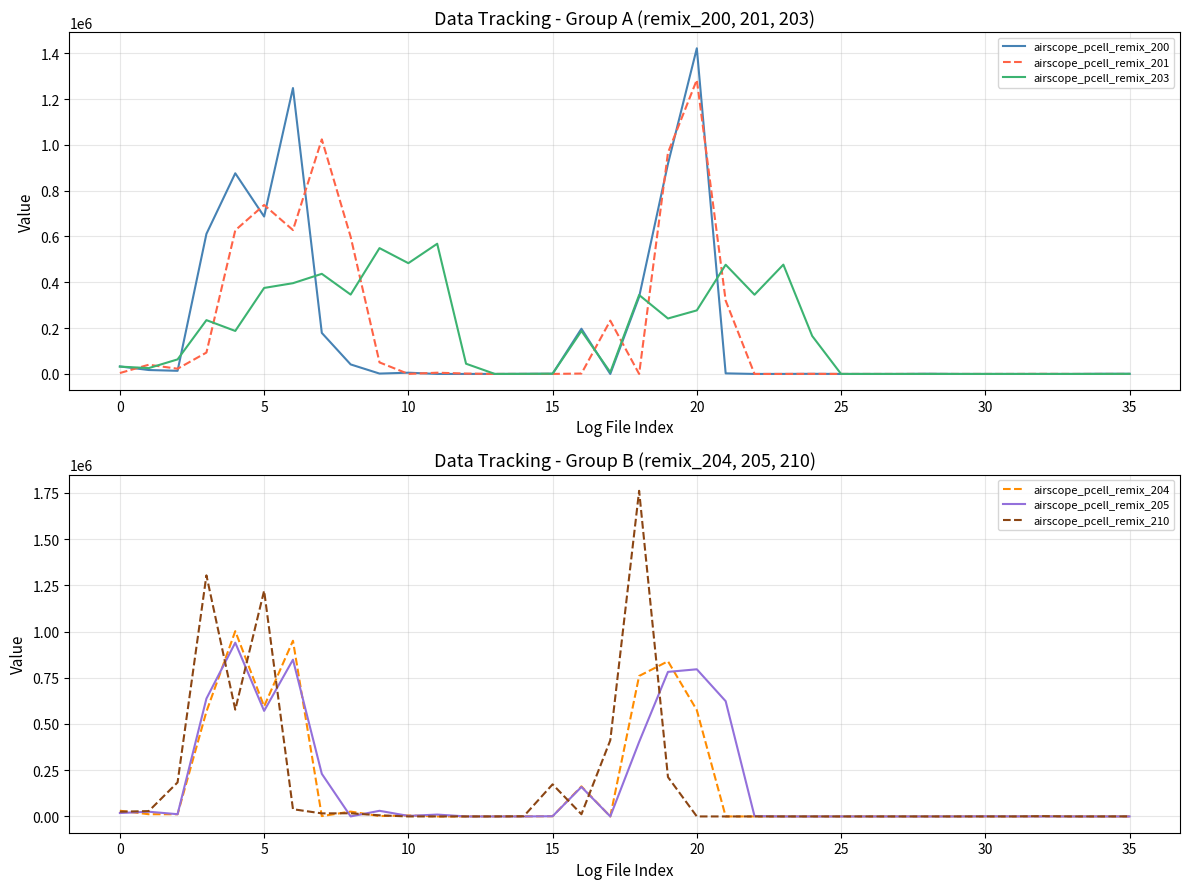

Reading right to left, extract all data points from this chart.

airscope_pcell_remix_200: 630	800	0	0	0	0	0	900	0	0	0	500	110	0	2520	1421420	917230	336290	0	197360	950	620	0	0	0	5420	1590	41520	179090	1247840	687050	875900	611370	13670	17110	32740
airscope_pcell_remix_201: 0	0	0	360	0	0	0	0	0	0	0	380	0	0	320110	1283610	965770	0	232790	1700	80	0	0	1630	5430	40	50340	598410	1023930	628080	737550	627010	93290	22770	40140	3980
airscope_pcell_remix_203: 360	0	0	0	0	0	0	0	0	0	10	165680	477120	345800	476730	277390	242050	344590	7610	187450	1040	210	0	44570	568290	483500	549210	346410	436980	396130	375390	187680	234840	63470	25460	31980
airscope_pcell_remix_204: 0	0	0	370	0	0	0	0	0	0	0	0	0	0	0	575090	839280	759710	20	162550	1180	100	0	0	0	5440	1980	26220	1870	950290	595210	1002110	567260	11850	12020	30870
airscope_pcell_remix_205: 0	0	0	0	360	670	20	0	0	0	0	0	0	1720	623340	795880	781850	403020	10	159540	1130	80	0	0	10080	2930	30500	120	230450	847810	570870	939770	637380	12120	25550	18520
airscope_pcell_remix_210: 370	0	0	1640	0	0	0	0	0	0	0	0	0	0	0	0	212830	1761190	411710	11870	173710	1010	0	0	0	0	6030	17140	16500	39080	1220840	577570	1304010	184040	28860	25710